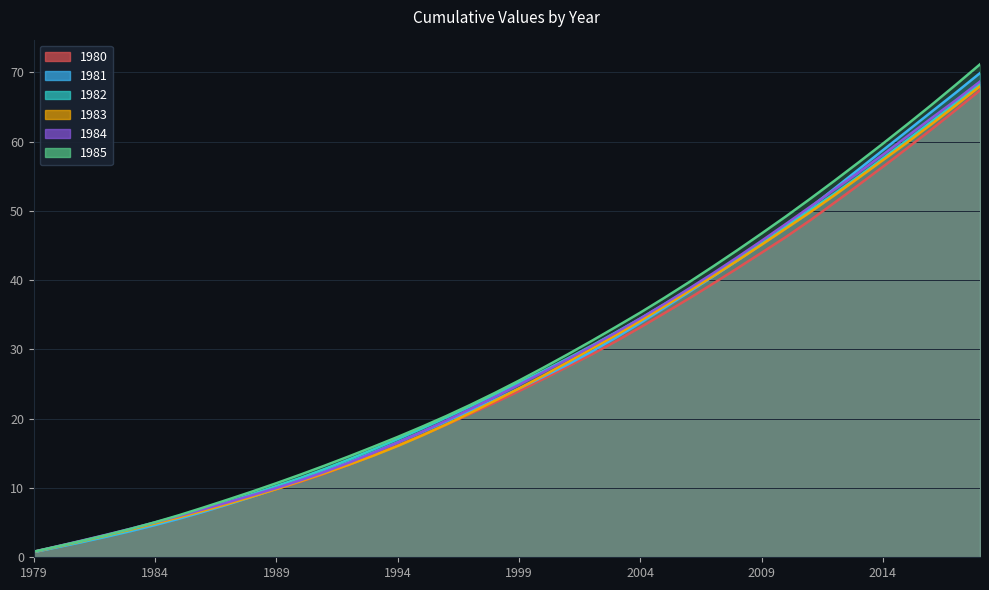

At which label does 1980 first exceed 23?

1999